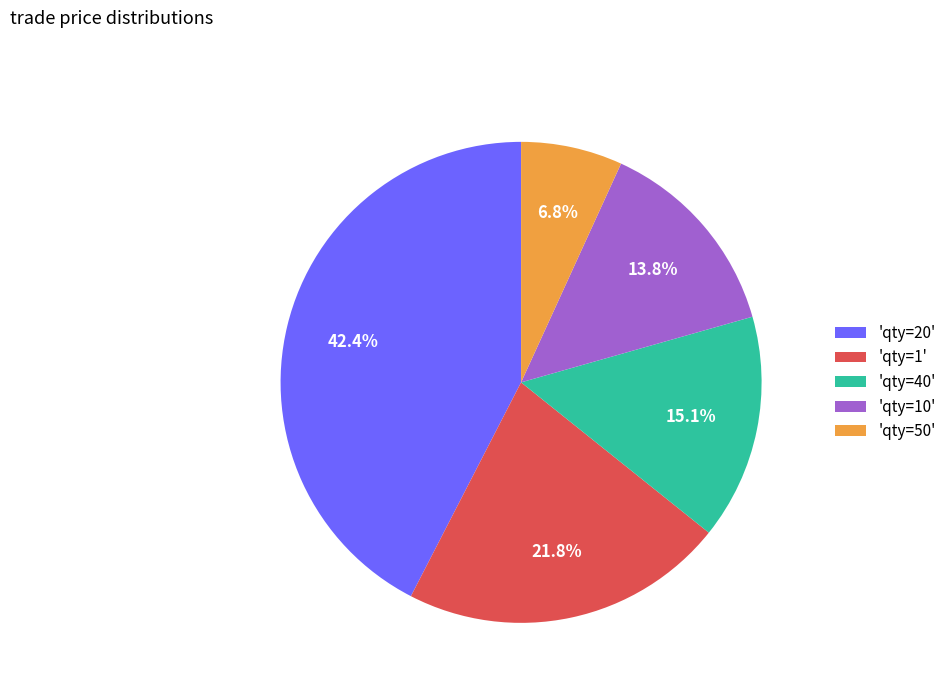

How many segments does this pie chart have?

5